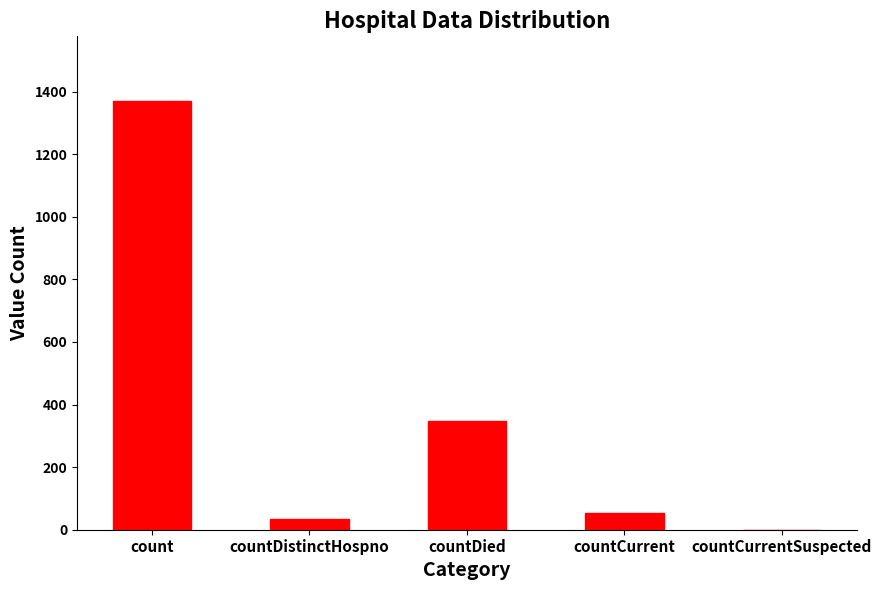

What is the ratio of the value at count to the value at countCurrent?

26.4